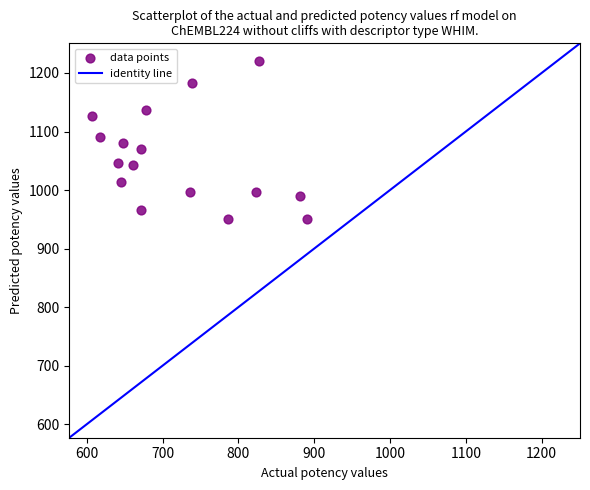

What is the range of X values (max minus min)?

283.5